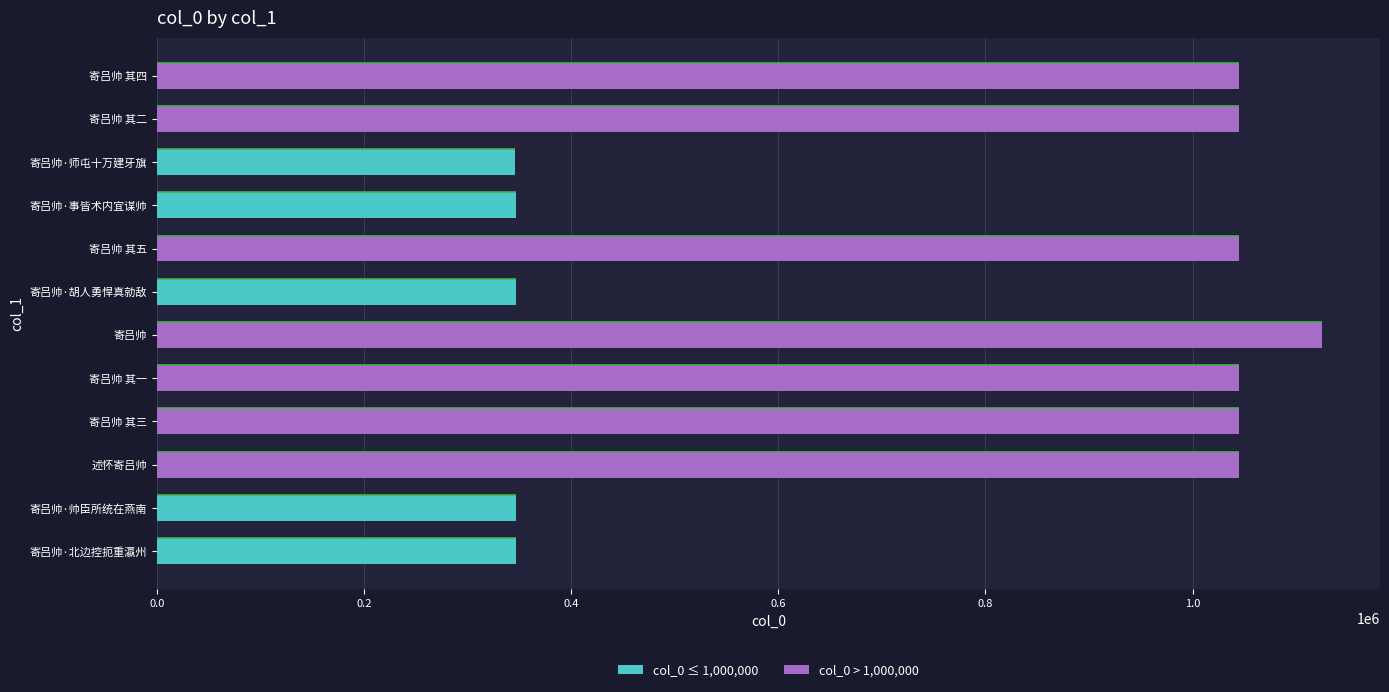

What is the average value?

760717